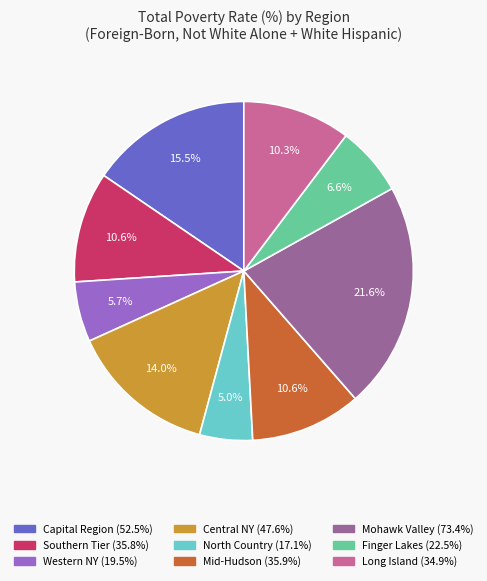

Combined, do Mid-Hudson and Capital Region account for over 50%?

No